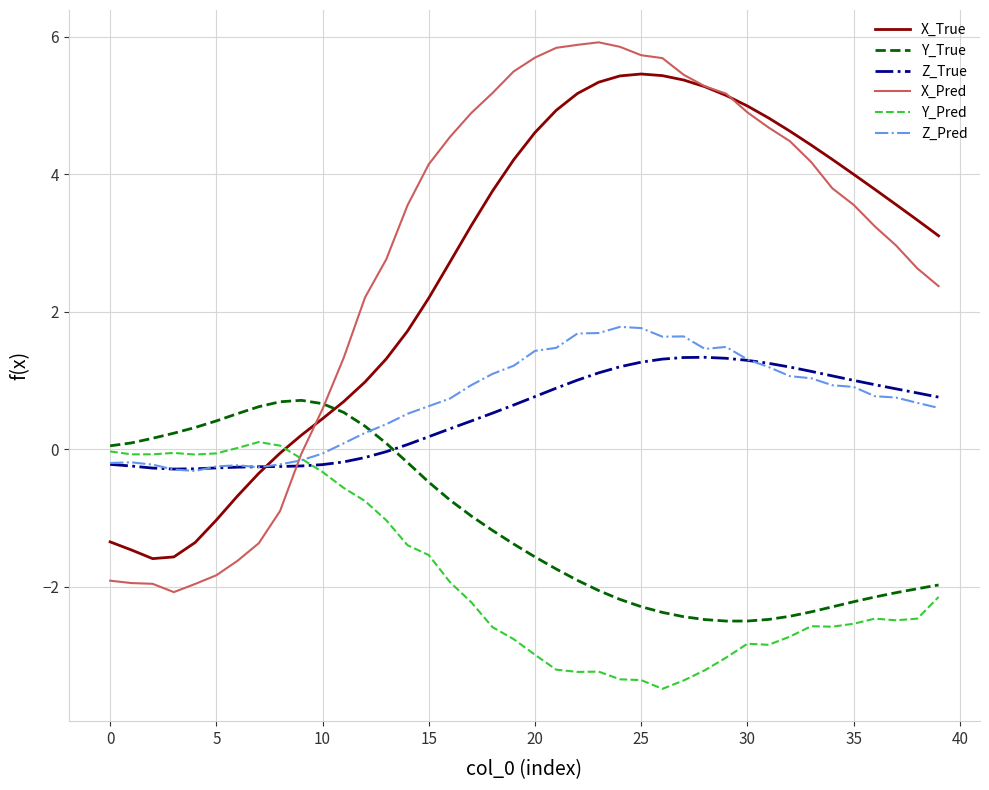

Which series has the widest spread of values?

X_Pred